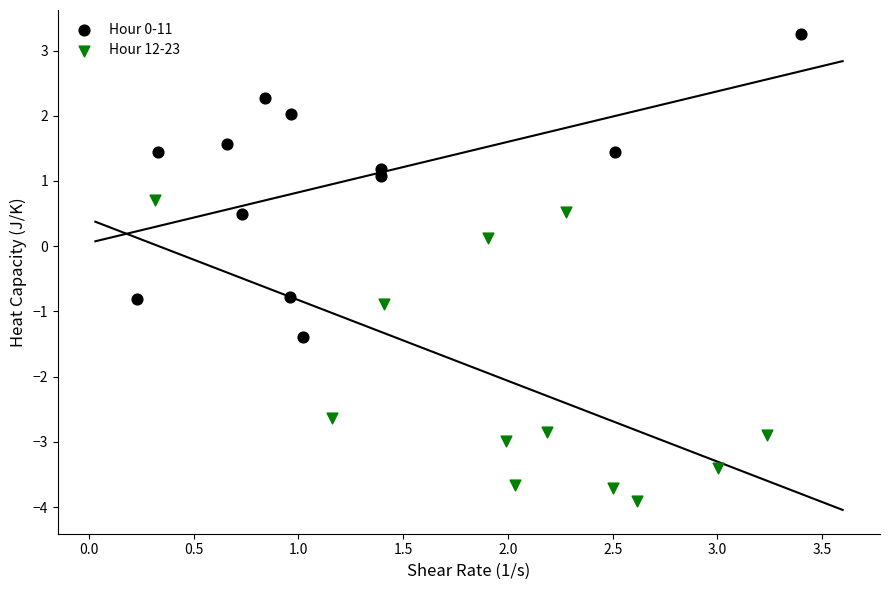

Which series reaches the minimum Y coordinate?

Hour 12-23